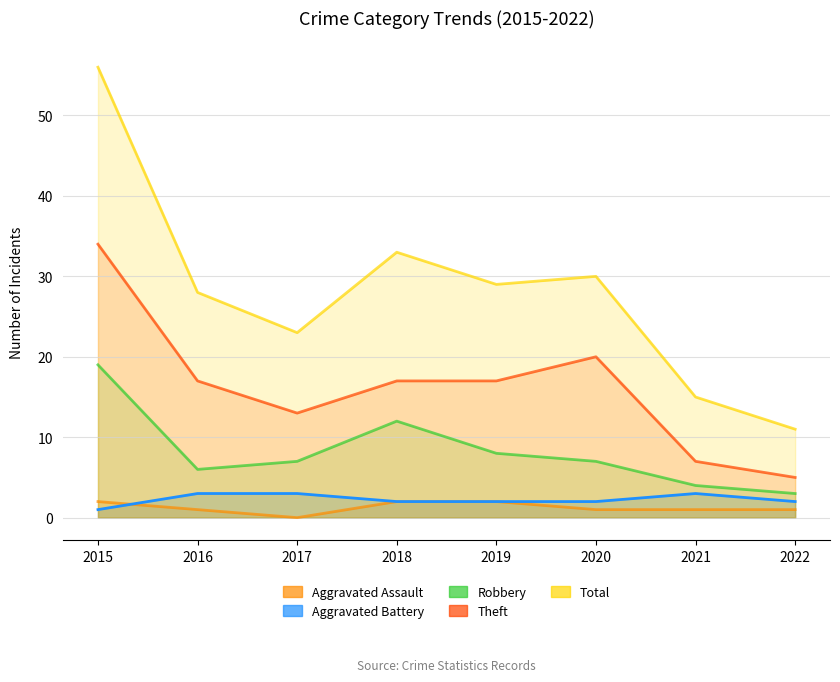

Is it true that Total equals 33 at 2018?

True